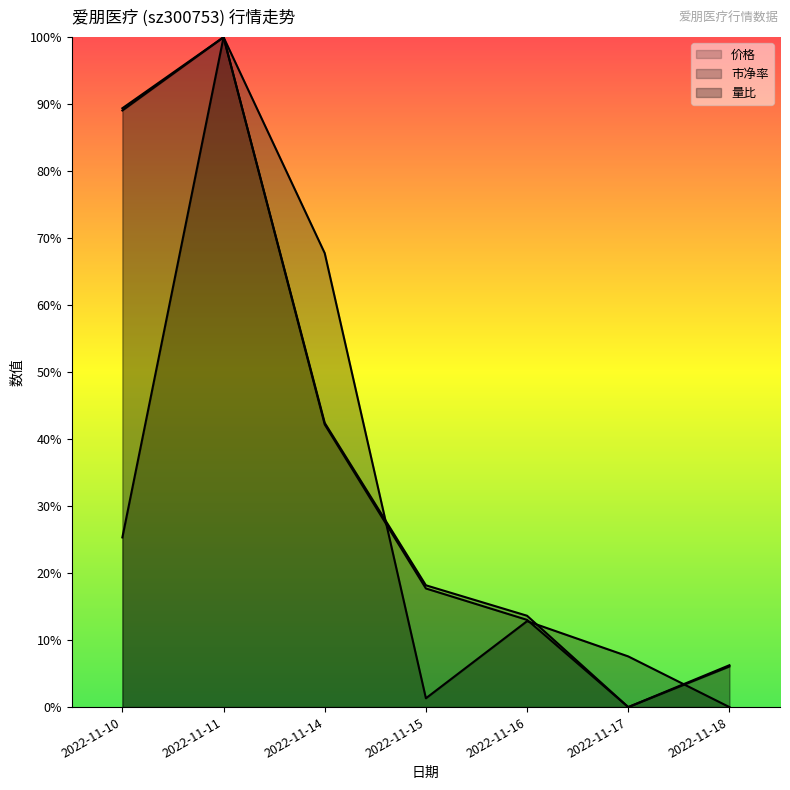

What is the sum of all 市净率 values?

2.7